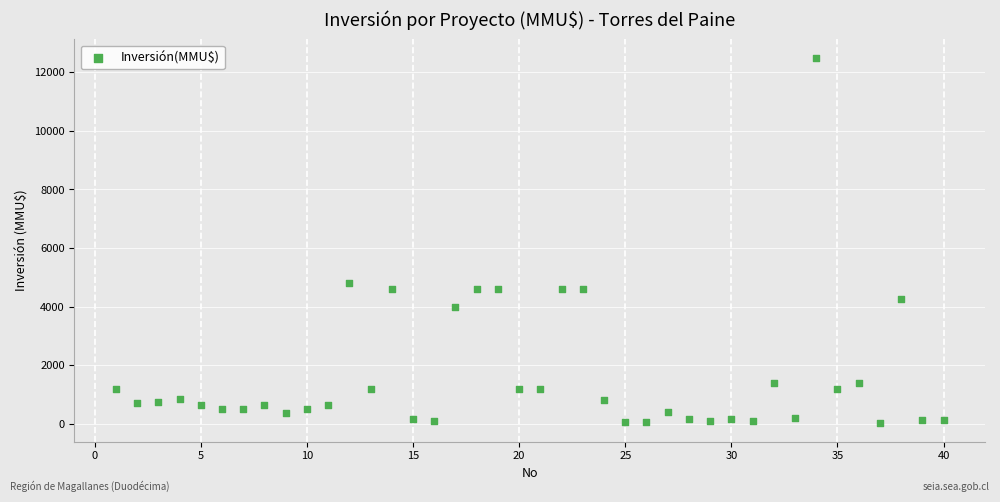

What Y value in the scatter plot is closest to 6256?

4800